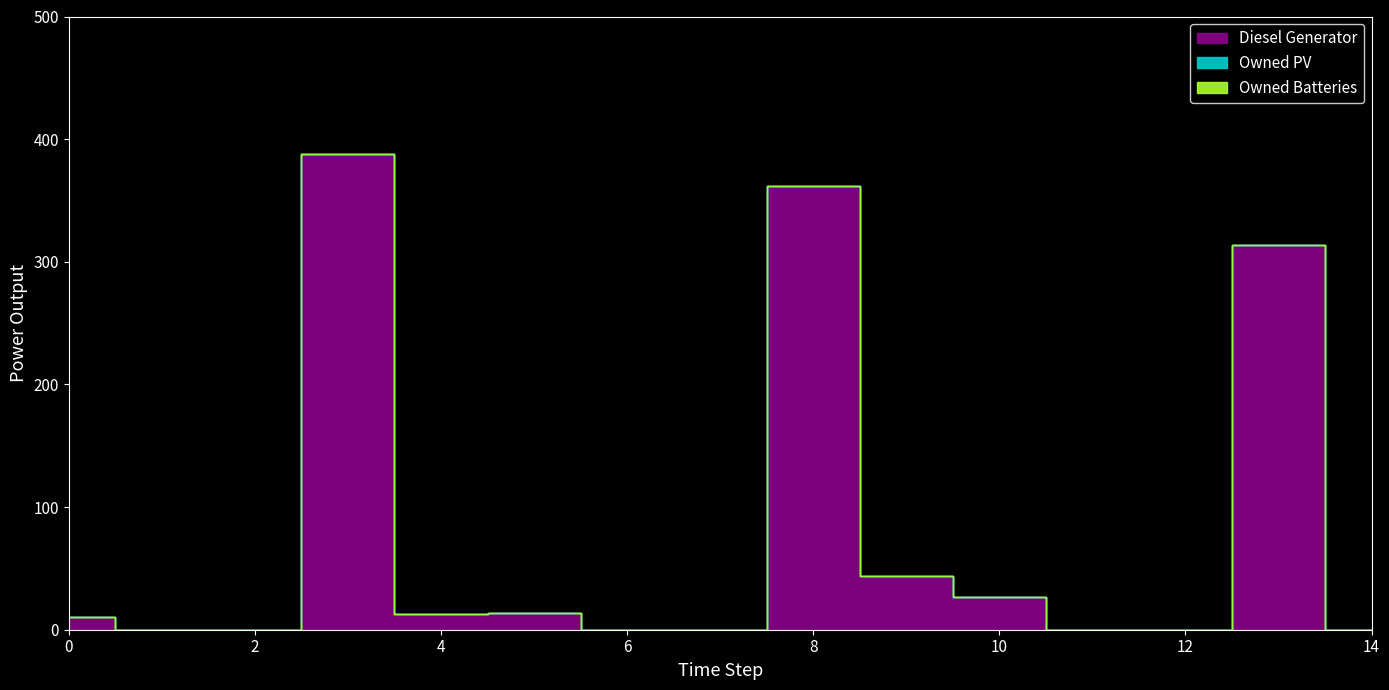

True or false: Diesel Generator and Owned Batteries intersect in this chart.

False